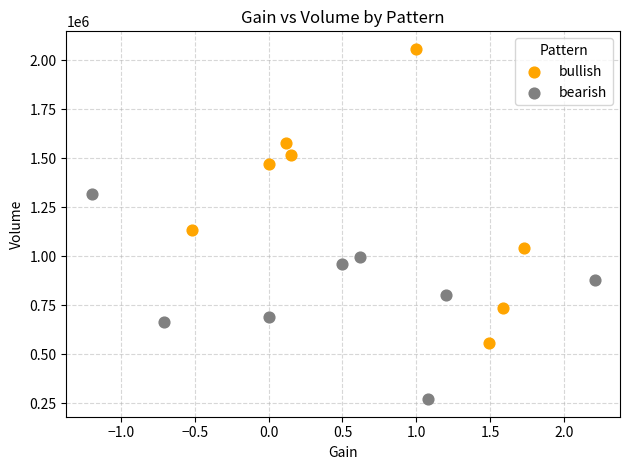

Which series contains the lowest Y value?

bearish